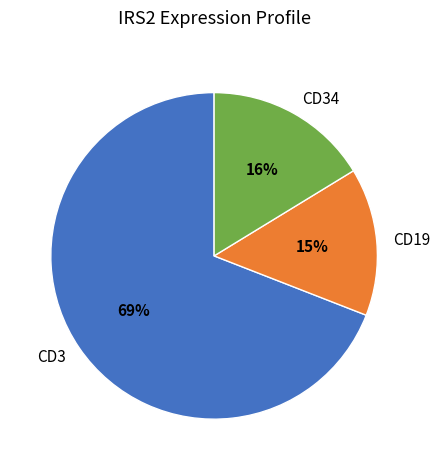

Rank the categories by value from highest to lowest.

CD3, CD34, CD19